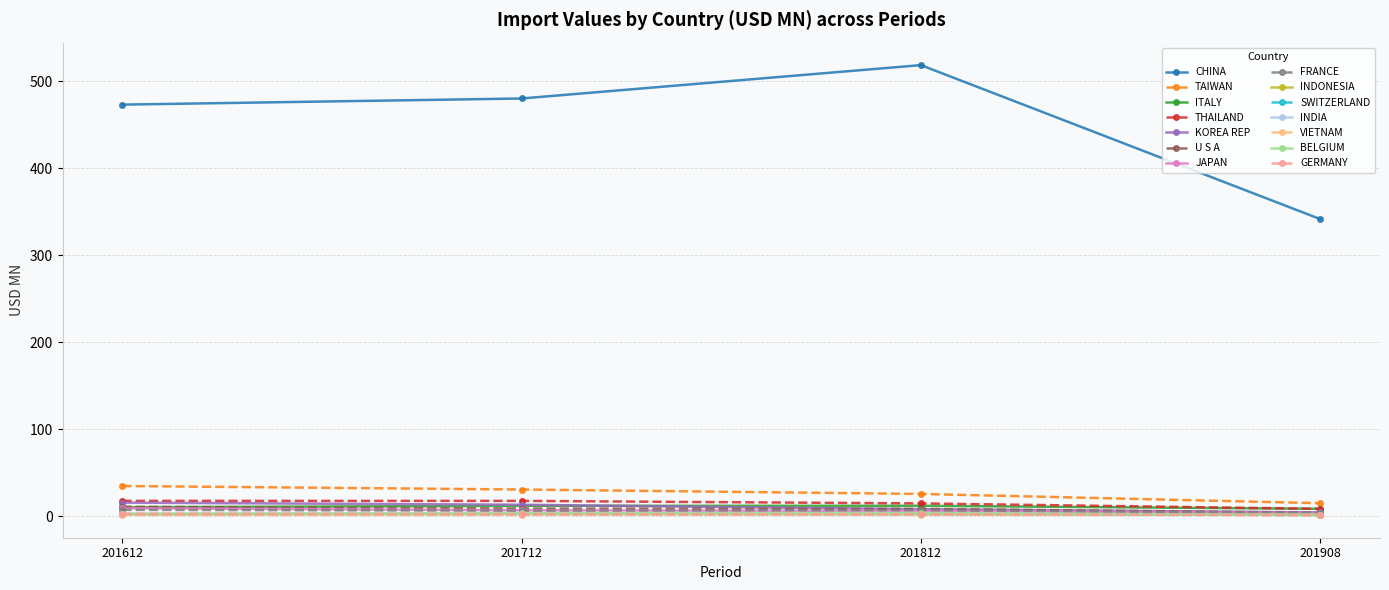

Which series changed the most between 201712 and 201908?

CHINA